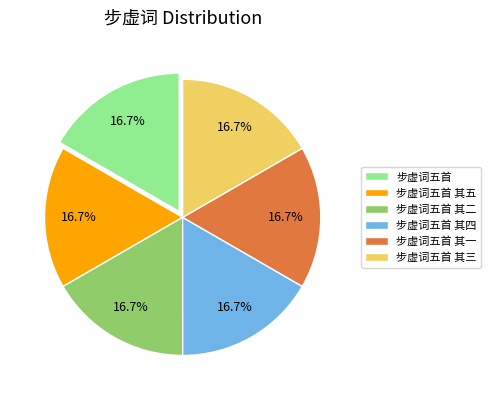

What percentage is the 步虚词五首 其二 slice, to the nearest percent?

17%